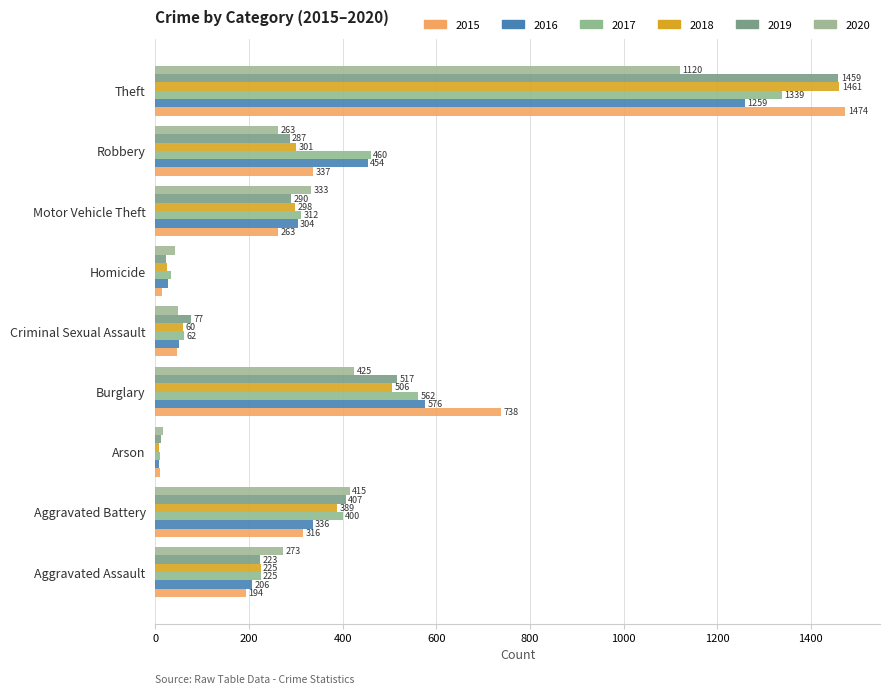

Which series has the widest spread of values?

2015